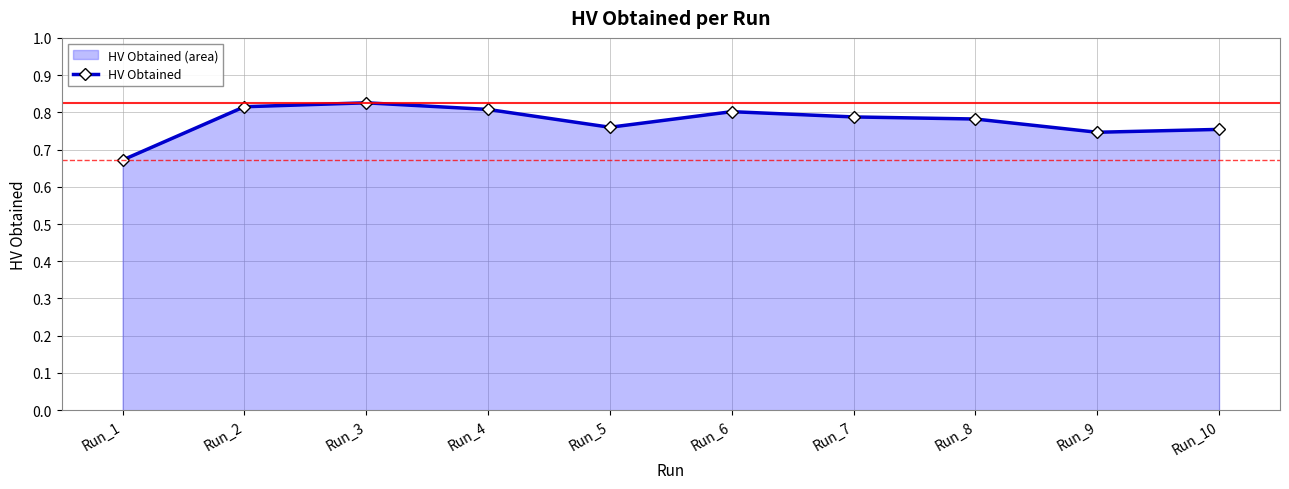

How many lines are shown in the chart?

1